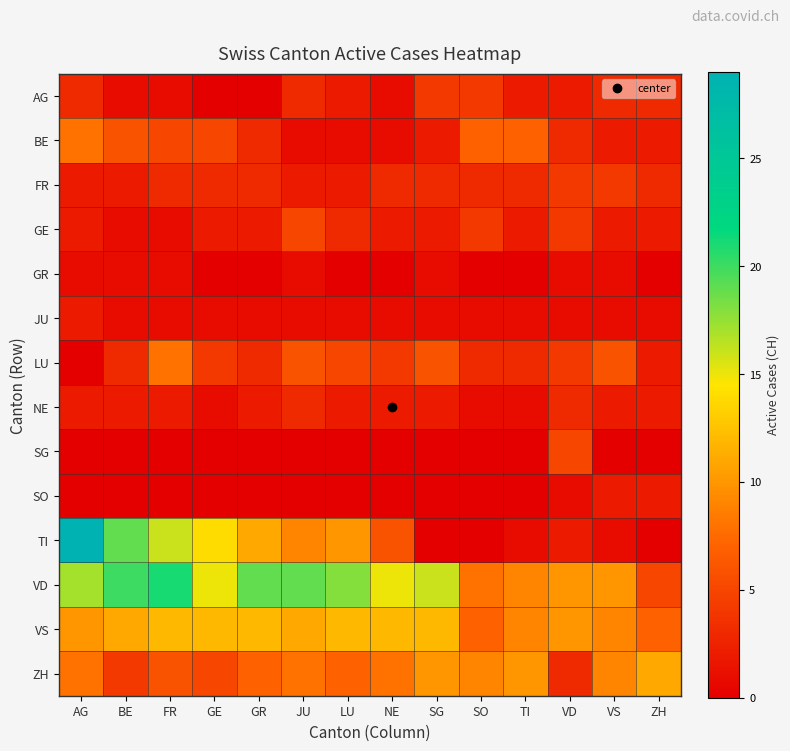

Reading right to left, transcribe all the data shown in this chart.

AG: ZH=3	VS=3	VD=2	TI=2	SO=4	SG=4	NE=1	LU=2	JU=3	GR=0	GE=0	FR=1	BE=1	AG=3
BE: ZH=2	VS=2	VD=3	TI=7	SO=7	SG=2	NE=1	LU=1	JU=1	GR=3	GE=5	FR=5	BE=6	AG=8
FR: ZH=3	VS=4	VD=4	TI=3	SO=3	SG=3	NE=3	LU=2	JU=2	GR=3	GE=3	FR=3	BE=2	AG=2
GE: ZH=2	VS=2	VD=4	TI=2	SO=4	SG=2	NE=2	LU=3	JU=5	GR=2	GE=2	FR=1	BE=1	AG=2
GR: ZH=0	VS=1	VD=1	TI=0	SO=0	SG=1	NE=0	LU=0	JU=1	GR=0	GE=0	FR=1	BE=1	AG=1
JU: ZH=1	VS=1	VD=1	TI=1	SO=1	SG=1	NE=1	LU=1	JU=1	GR=1	GE=1	FR=1	BE=1	AG=2
LU: ZH=2	VS=6	VD=4	TI=3	SO=3	SG=6	NE=4	LU=5	JU=6	GR=3	GE=4	FR=8	BE=3	AG=0
NE: ZH=2	VS=2	VD=3	TI=1	SO=1	SG=2	NE=2	LU=2	JU=3	GR=2	GE=1	FR=2	BE=2	AG=2
SG: ZH=0	VS=0	VD=5	TI=0	SO=0	SG=0	NE=0	LU=0	JU=0	GR=0	GE=0	FR=0	BE=0	AG=0
SO: ZH=2	VS=2	VD=1	TI=0	SO=0	SG=0	NE=0	LU=0	JU=0	GR=0	GE=0	FR=0	BE=0	AG=0
TI: ZH=0	VS=1	VD=2	TI=1	SO=0	SG=0	NE=6	LU=10	JU=9	GR=11	GE=14	FR=16	BE=19	AG=29
VD: ZH=5	VS=10	VD=10	TI=9	SO=8	SG=16	NE=15	LU=18	JU=19	GR=19	GE=15	FR=21	BE=20	AG=17
VS: ZH=7	VS=9	VD=10	TI=9	SO=7	SG=12	NE=12	LU=12	JU=11	GR=12	GE=12	FR=12	BE=11	AG=10
ZH: ZH=11	VS=9	VD=3	TI=10	SO=9	SG=10	NE=8	LU=7	JU=8	GR=7	GE=5	FR=6	BE=4	AG=8